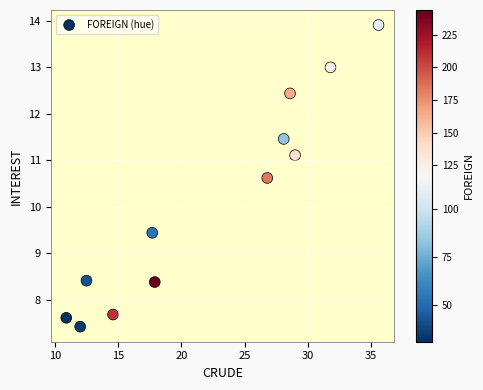

What is the range of X values (max minus min)?

24.7